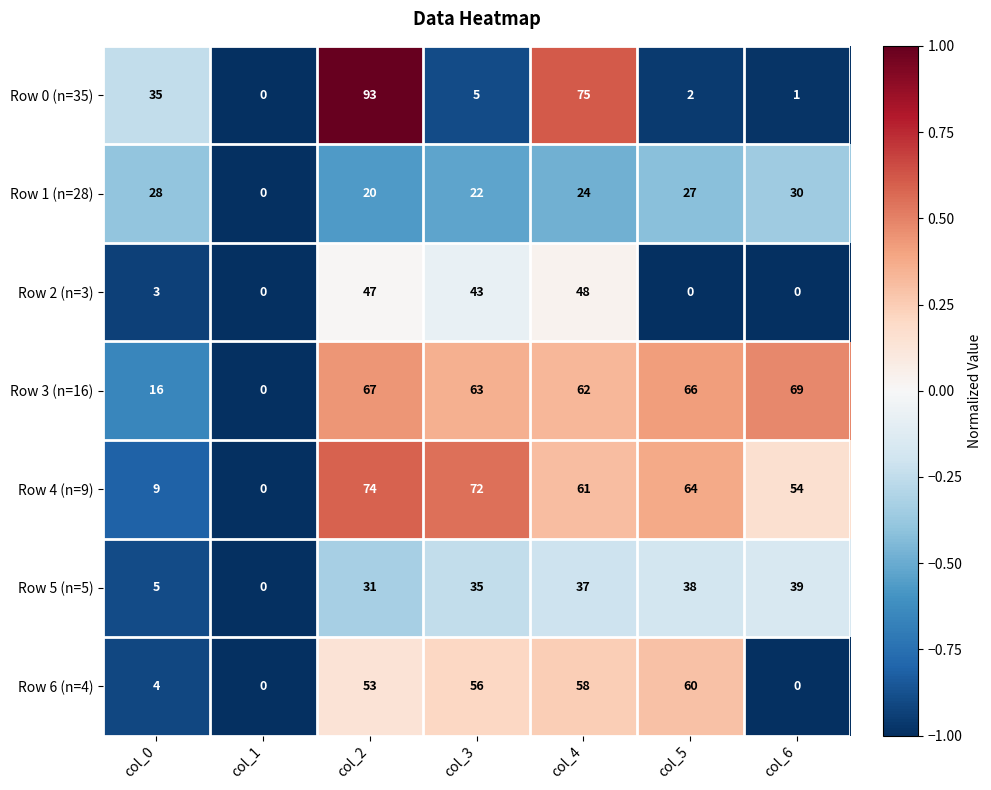

The value of Row 2 (n=3) at col_4 is 48. True or false?

True